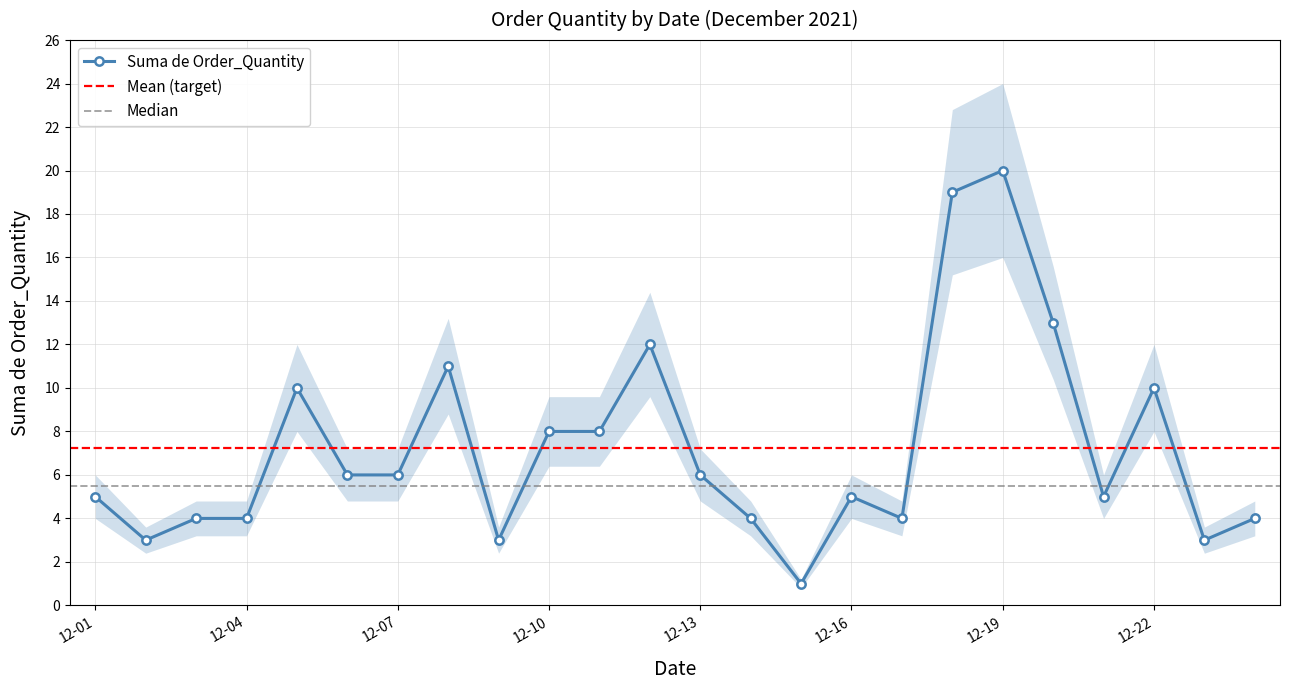

Is it true that the value at 2021-12-14 is 4?

True